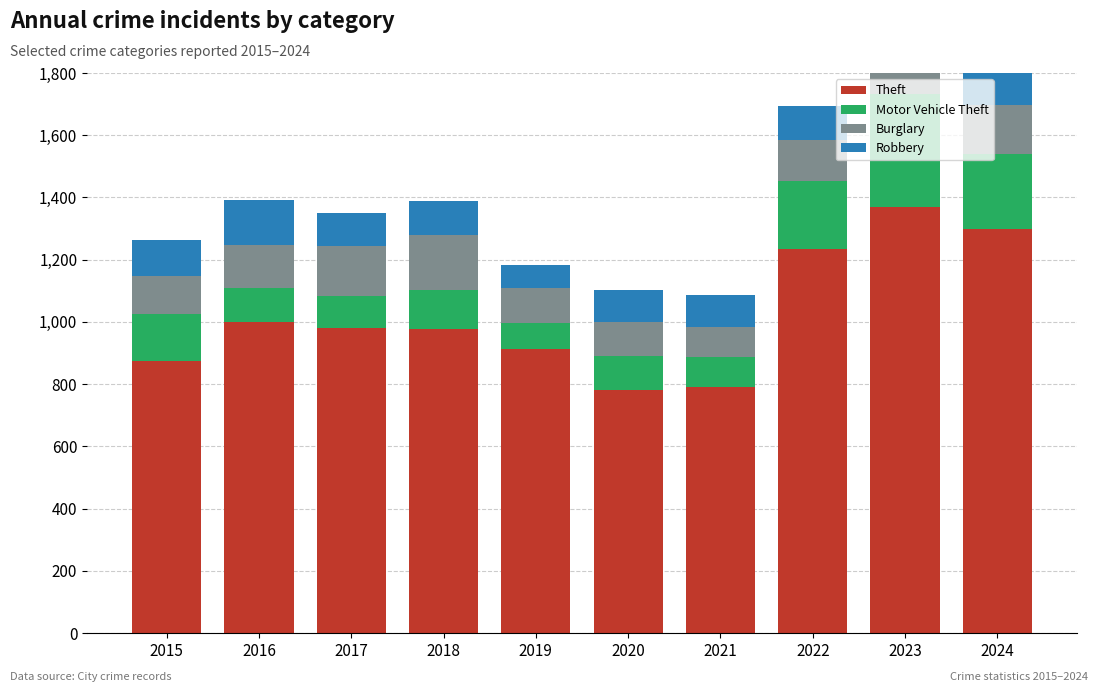

At how many categories does at least one series exceed 674?

10